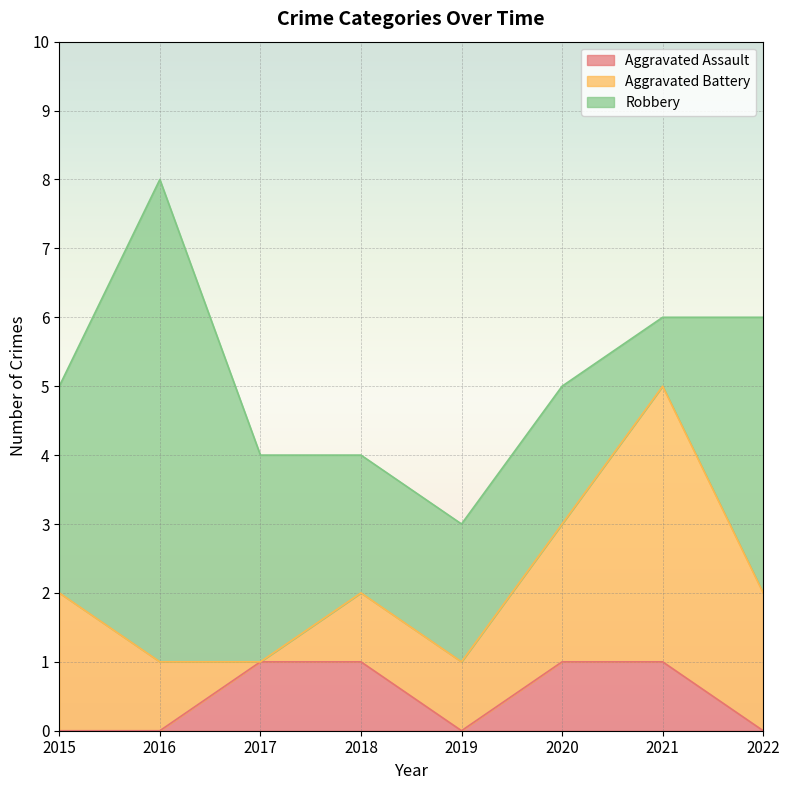

Which series has the widest spread of values?

Robbery